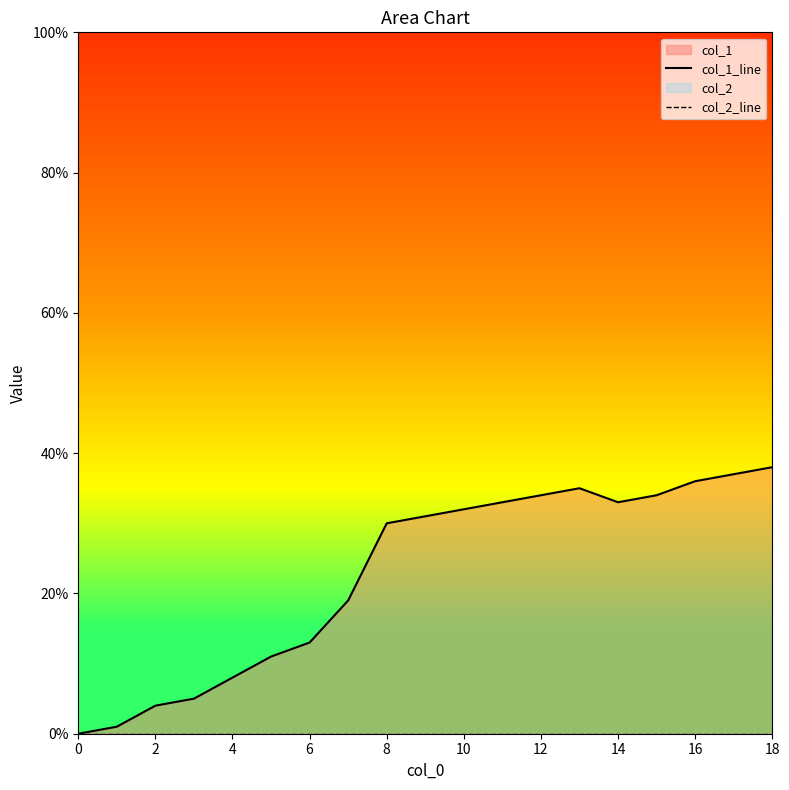

What is the label of the 5th point from the right?

14